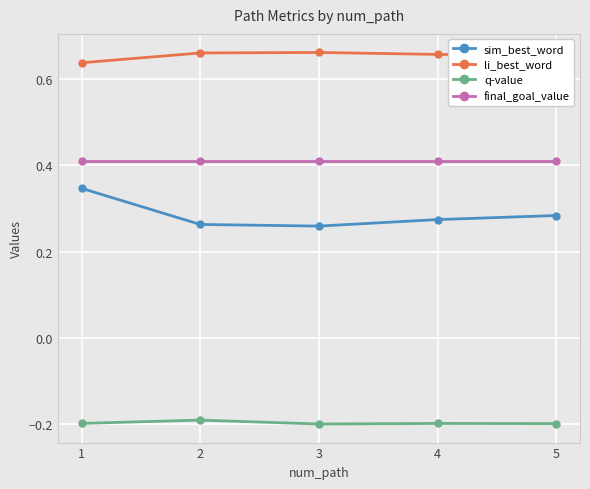

True or false: li_best_word has more than 2 interior local peaks.

False